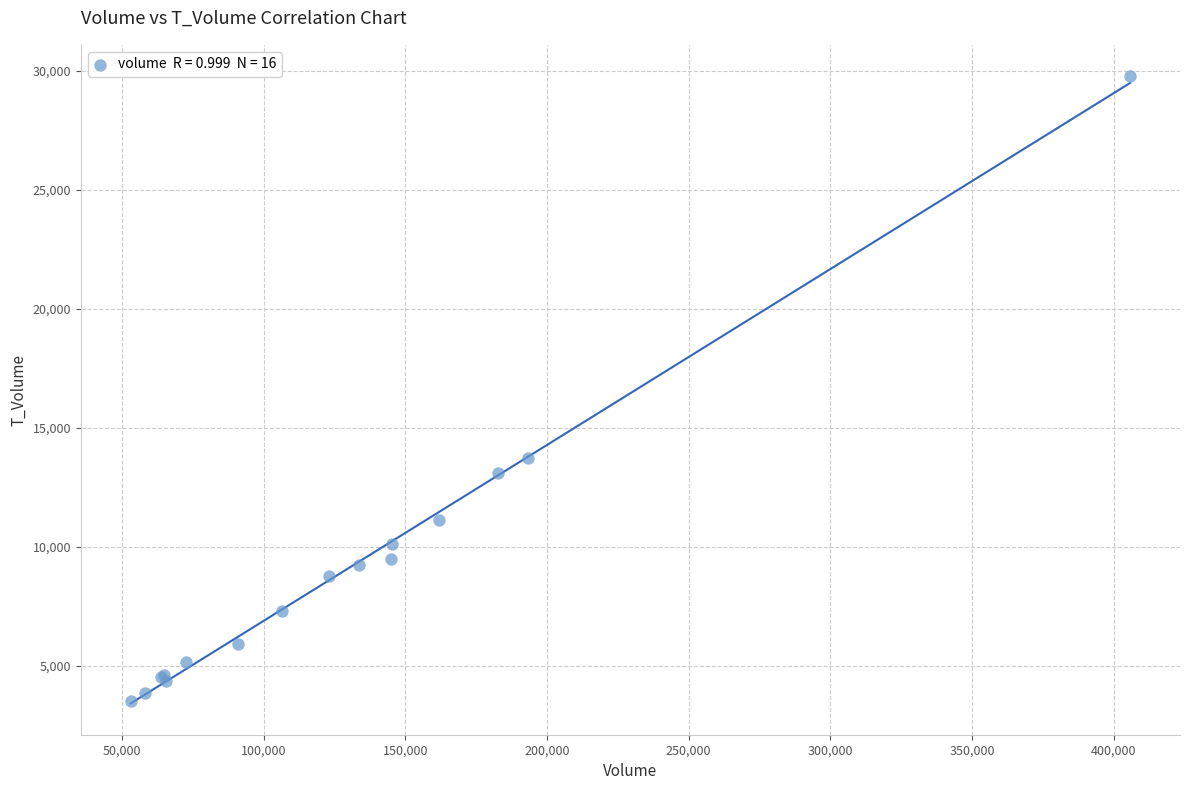

What Y value in the scatter plot is closest to 16647?

13726